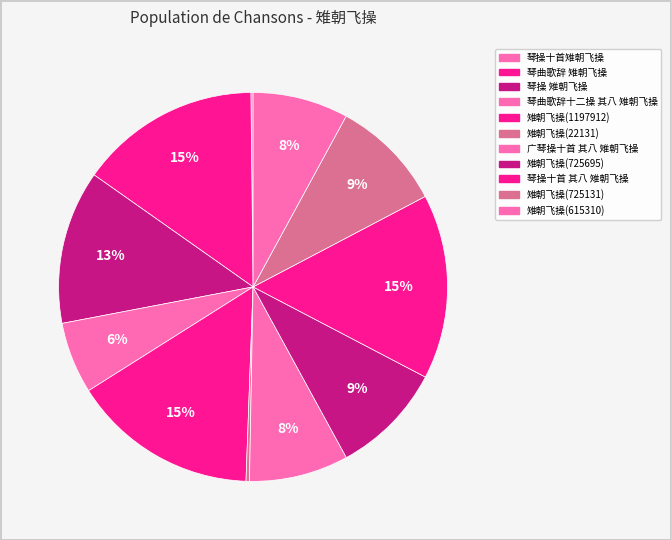

How many segments does this pie chart have?

11